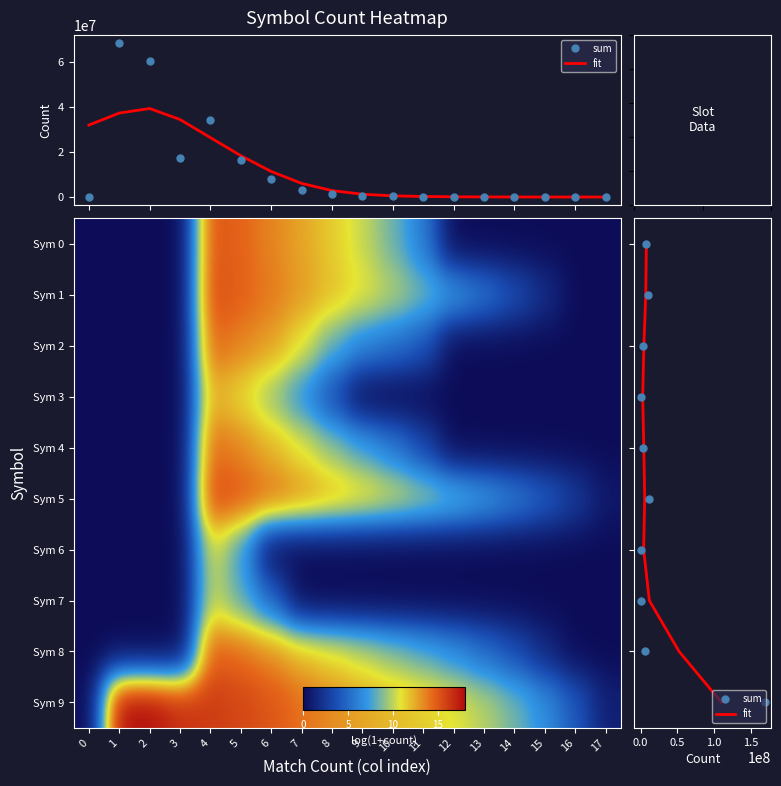

At which category is the sum across all series the highest?

1